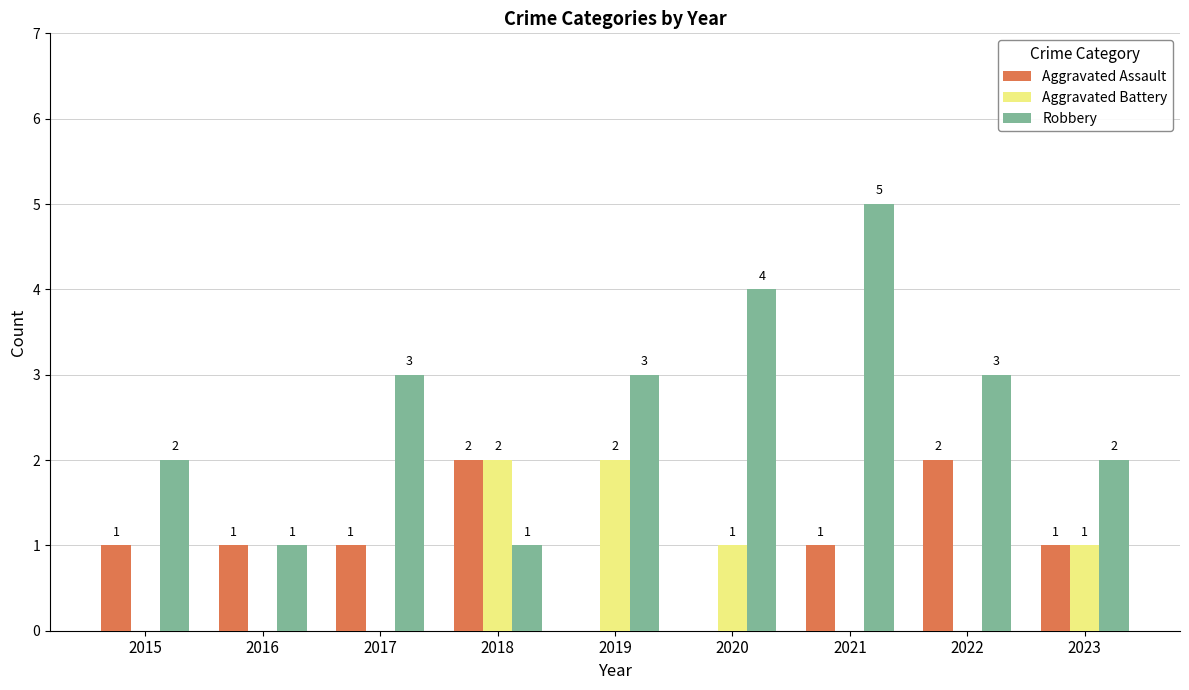

Reading left to right, extract all data points from this chart.

Aggravated Assault: 1	1	1	2	0	0	1	2	1
Aggravated Battery: 0	0	0	2	2	1	0	0	1
Robbery: 2	1	3	1	3	4	5	3	2